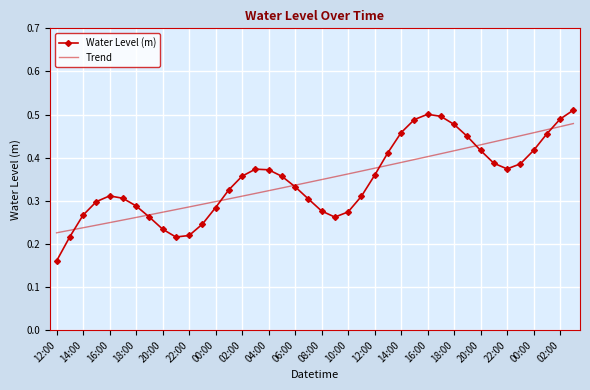

Which series has the widest spread of values?

Water Level (m)